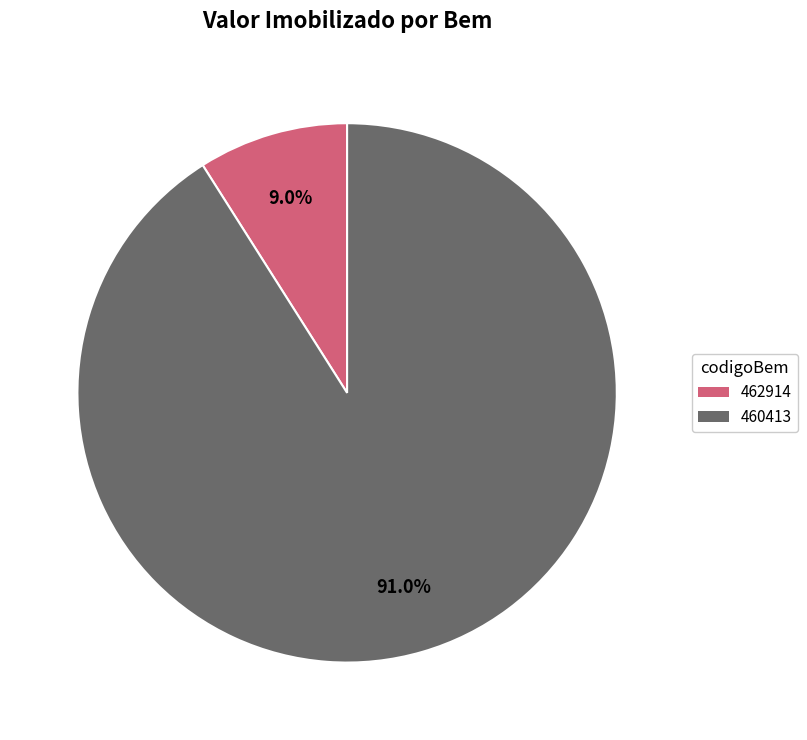

Rank the categories by value from highest to lowest.

460413, 462914